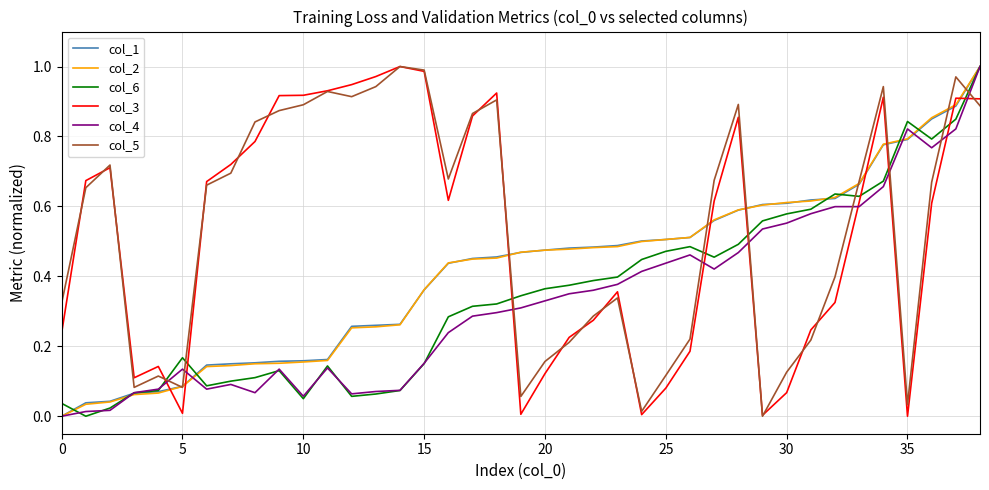

How many lines are shown in the chart?

6